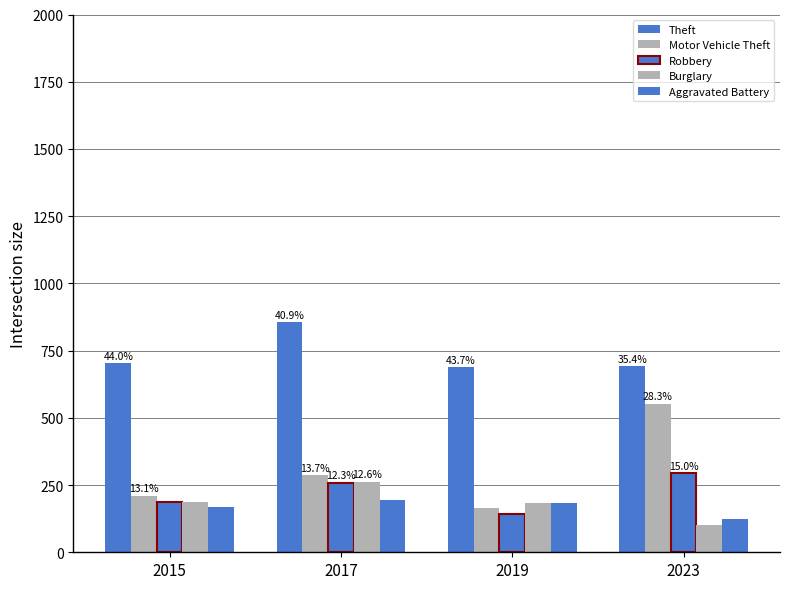

At which label does Burglary first exceed 186?

2017